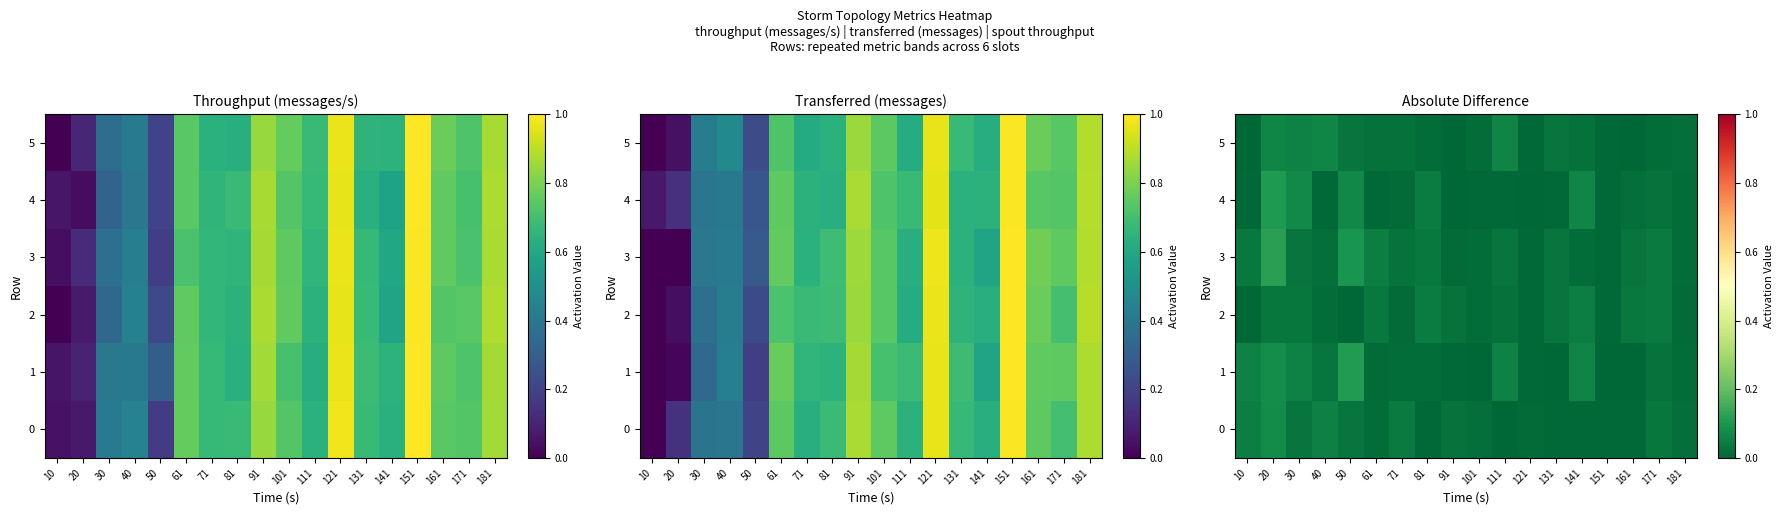

At which category is the sum across all series the highest?

20